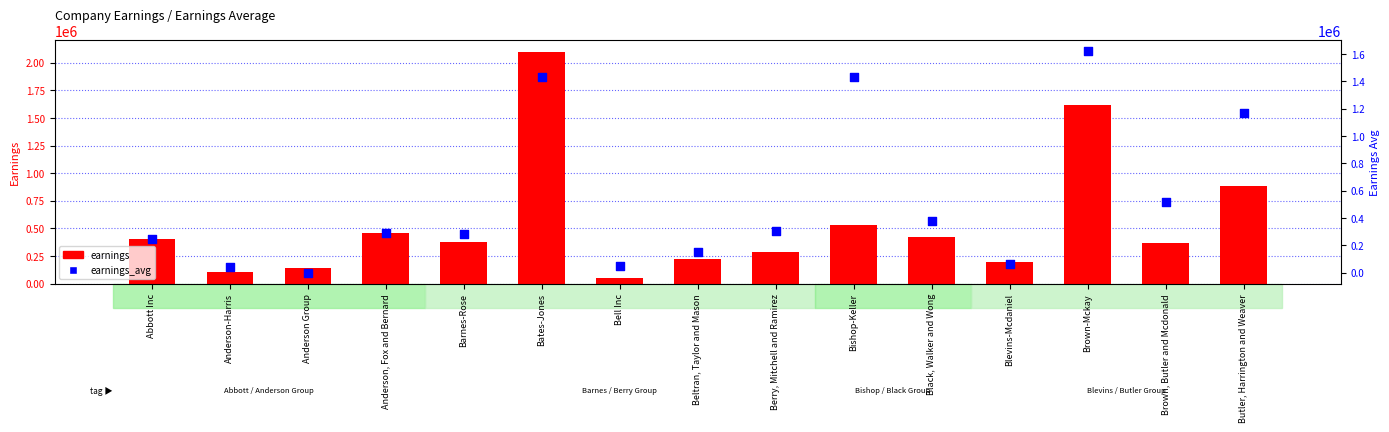

Which series has the largest total across all categories?

earnings